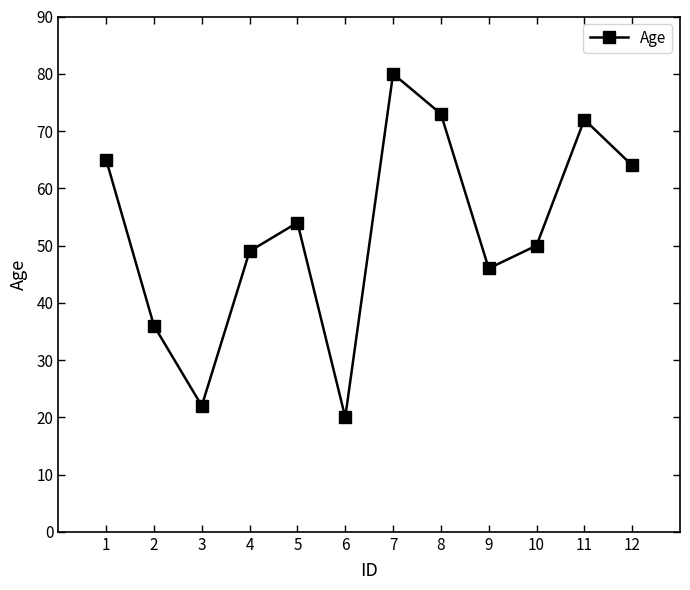

List the labels in order of value, smallest first.

6, 3, 2, 9, 4, 10, 5, 12, 1, 11, 8, 7